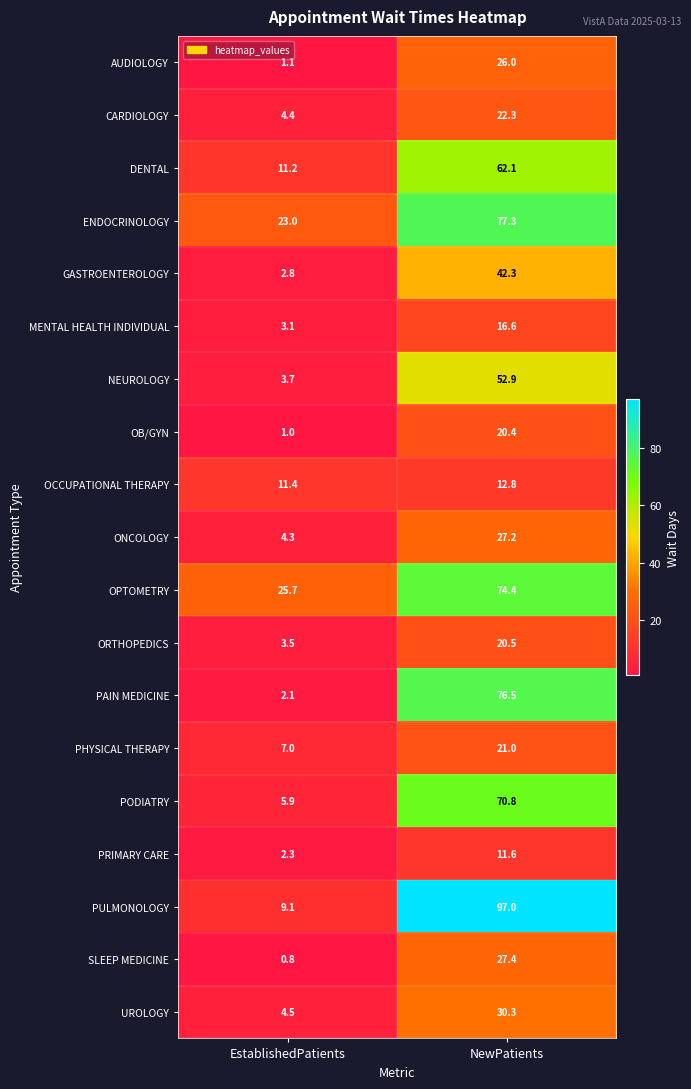

Is the value of SLEEP MEDICINE at NewPatients greater than the value of ENDOCRINOLOGY at EstablishedPatients?

Yes